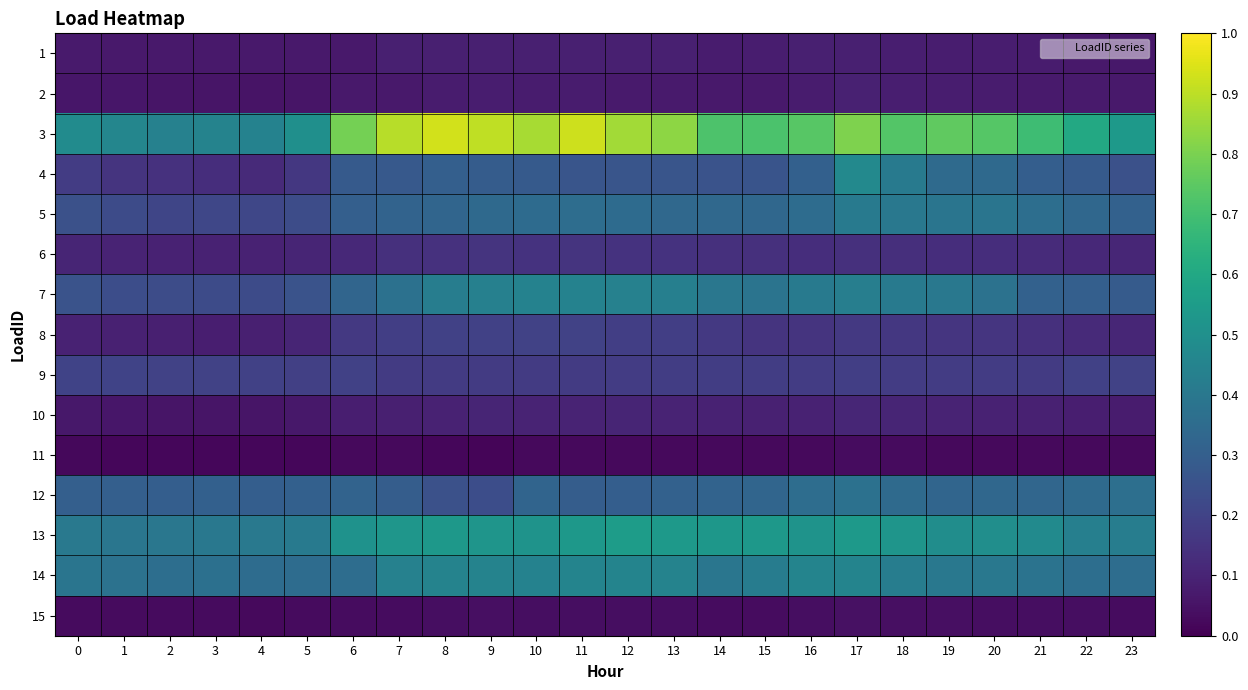

Between 21 and 2, which is larger?

21